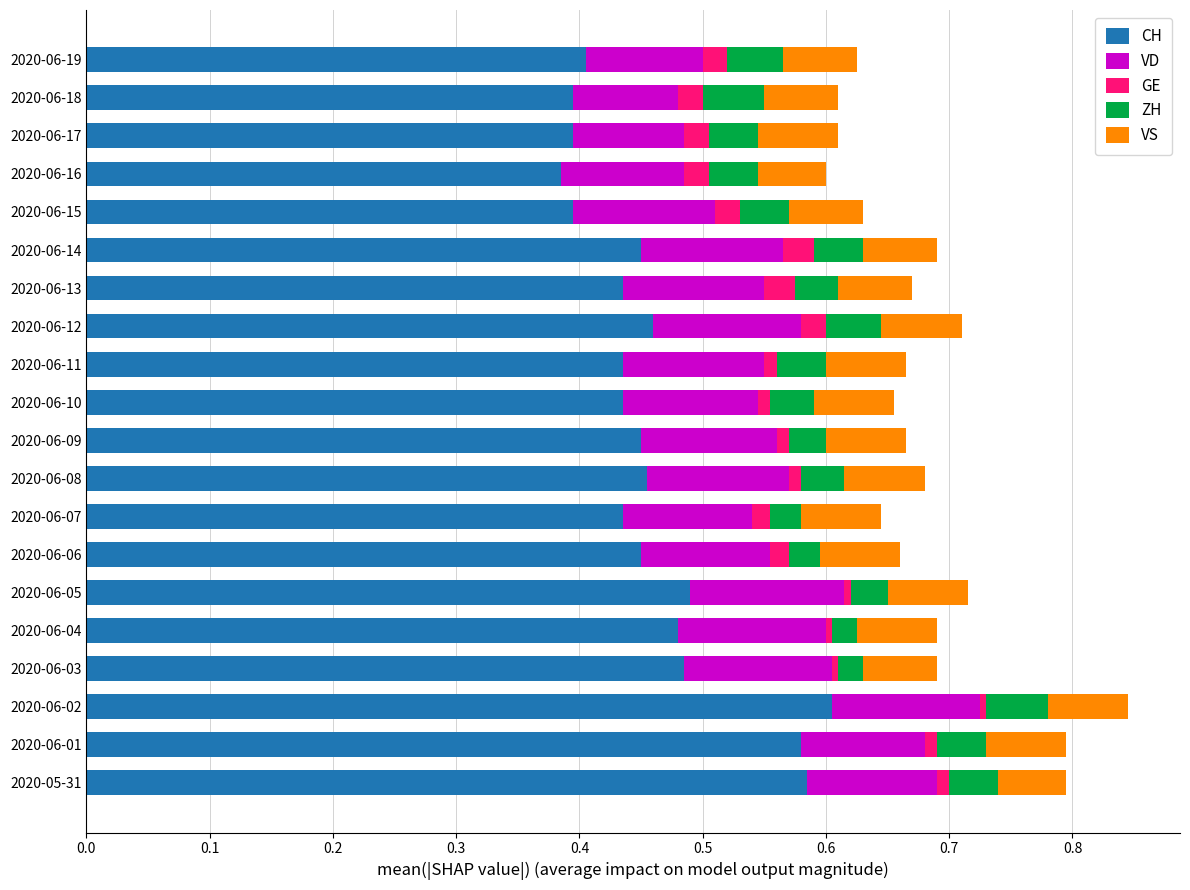

At which label does CH reach its peak?

2020-06-02